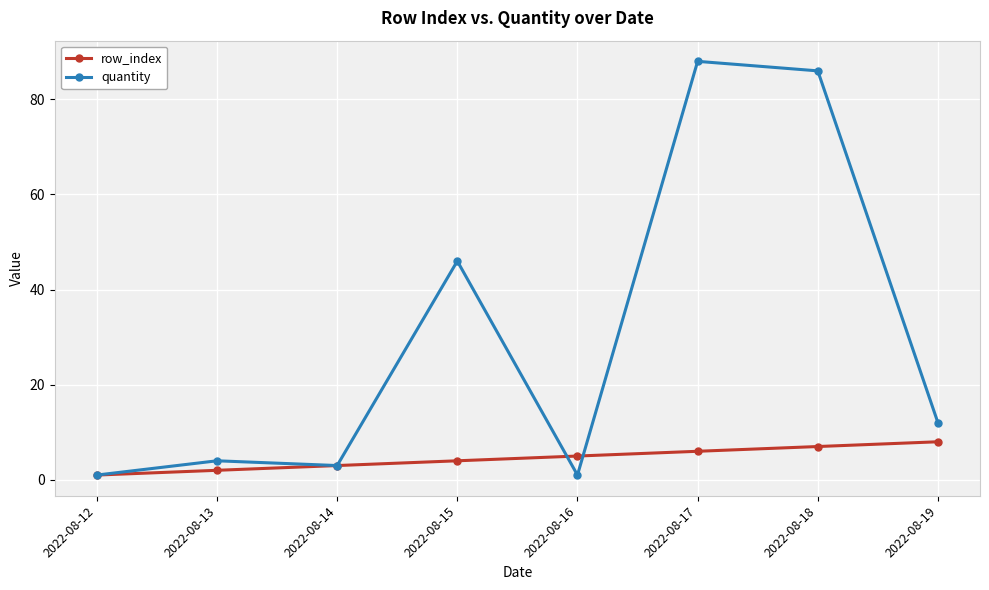

Which series has the widest spread of values?

quantity